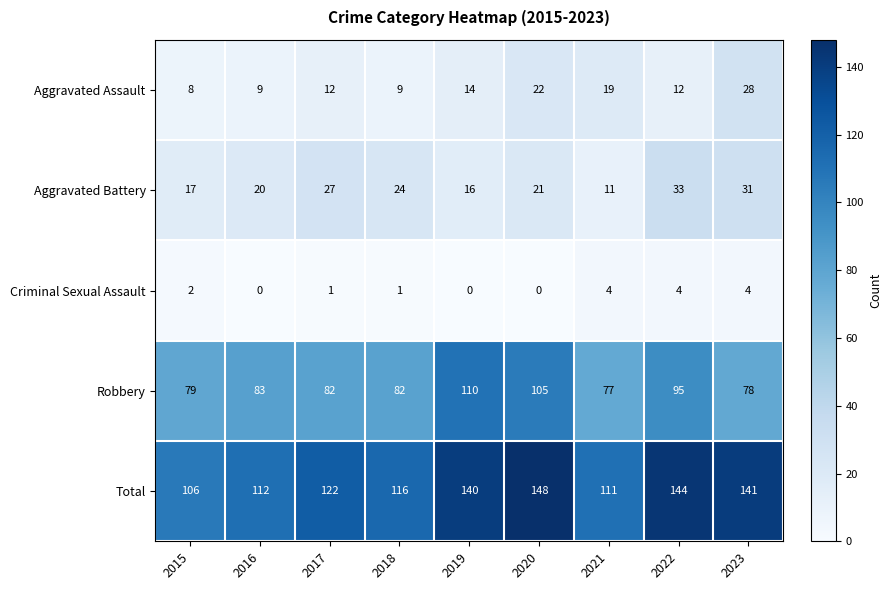

What is the maximum value for Criminal Sexual Assault?

4